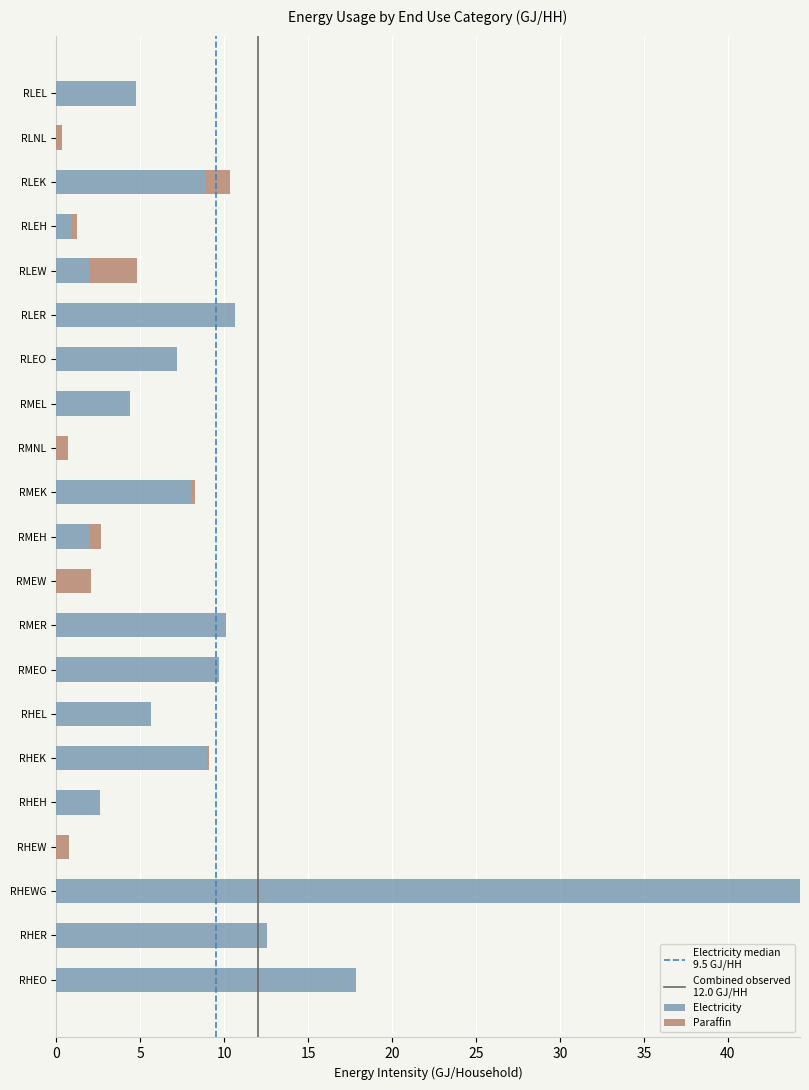

At which label does Electricity reach its peak?

RHEWG